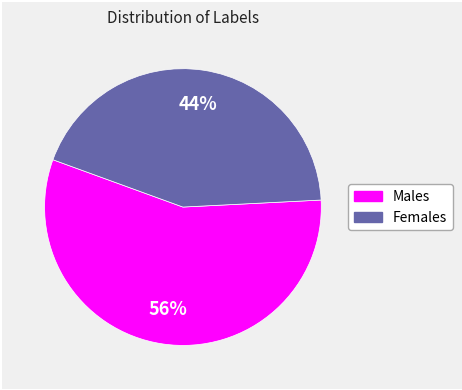

Does any single category account for the majority?

Yes